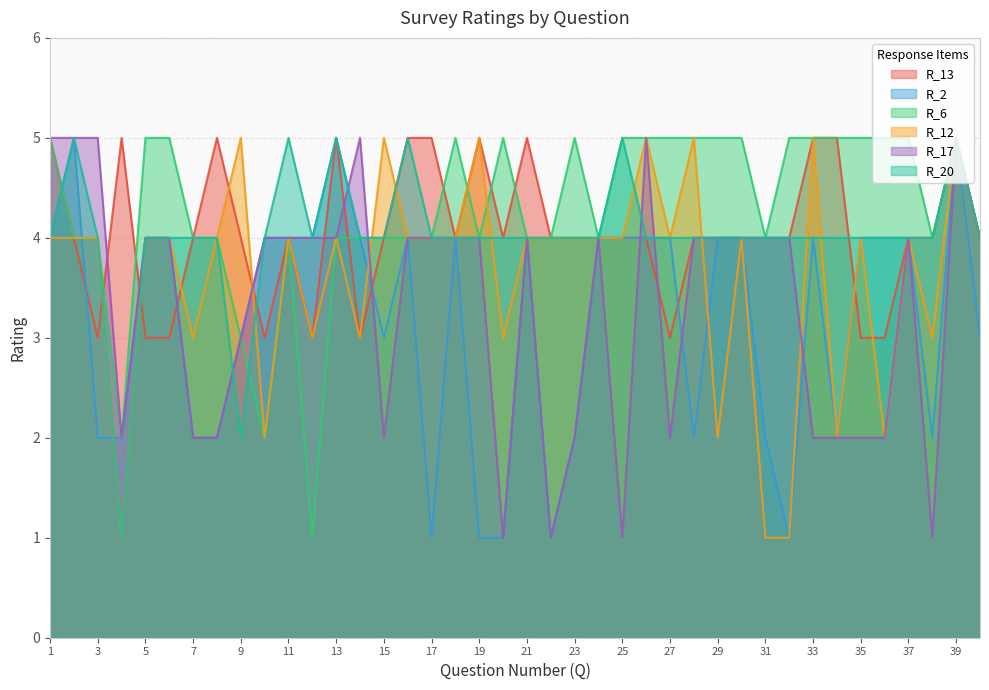

True or false: R_2 has more than 0 interior local peaks.

True